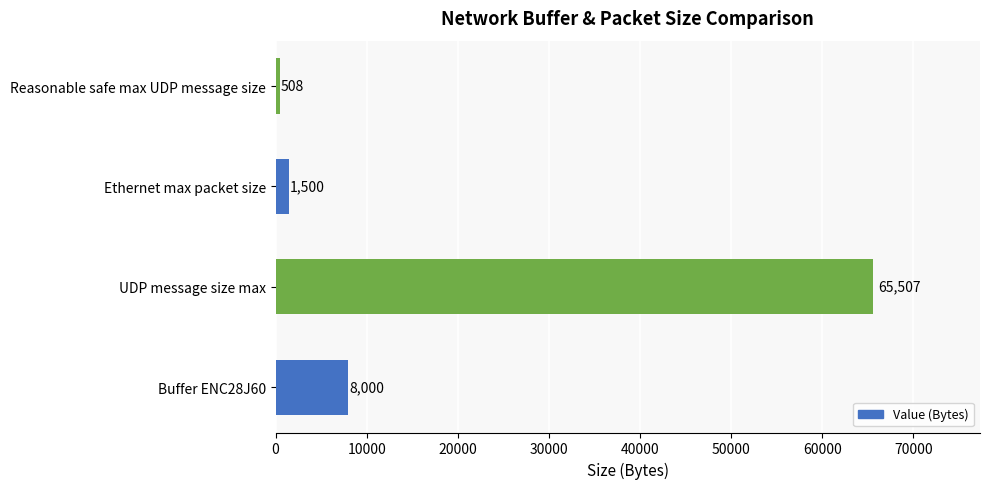

The chart shows a value of 508 at Reasonable safe max UDP message size. True or false?

True